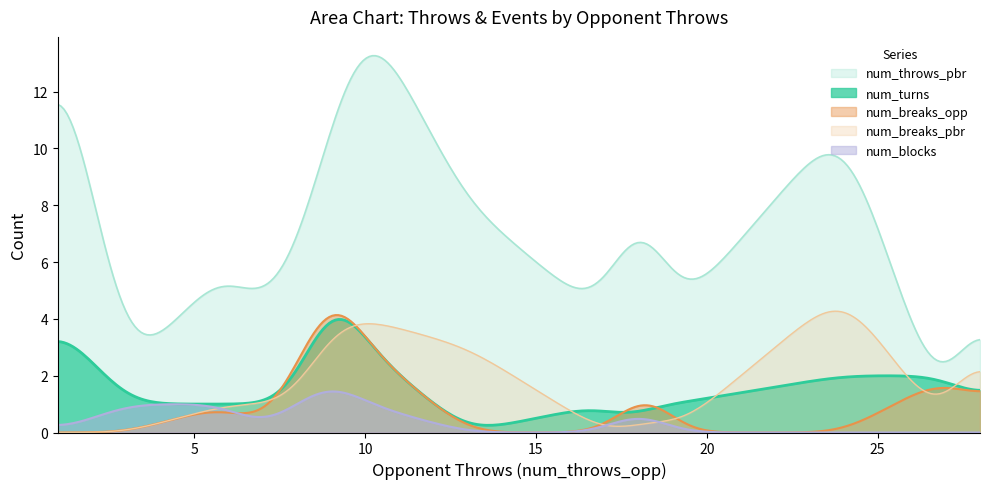

Which series has the largest total across all categories?

num_throws_pbr